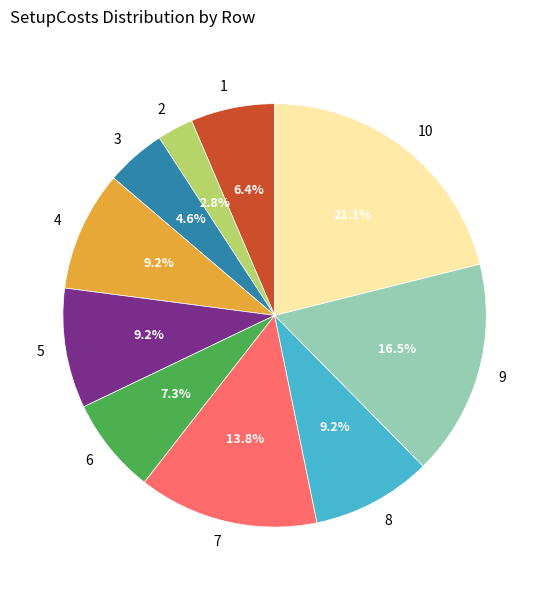

To the nearest percent, what is the difference between the 10 and 5 slice percentages?

12%